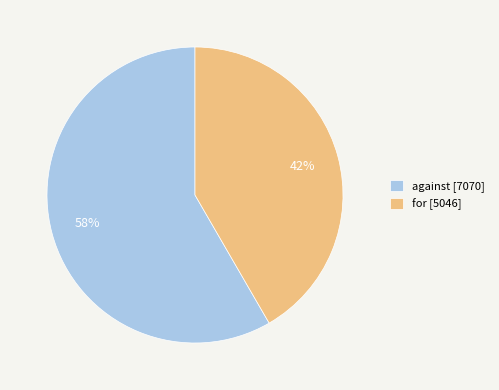

What is the ratio of the value at against [7070] to the value at for [5046]?

1.4